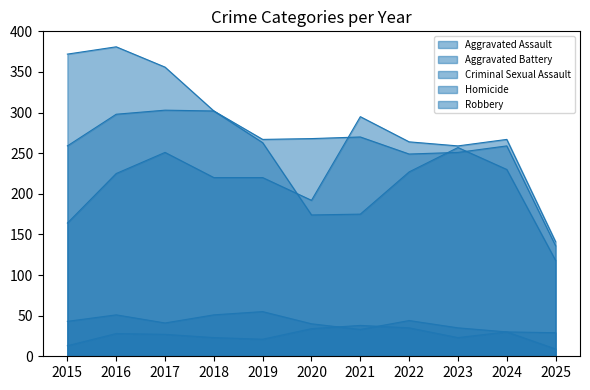

How many interior local valleys does the Robbery series have?

1